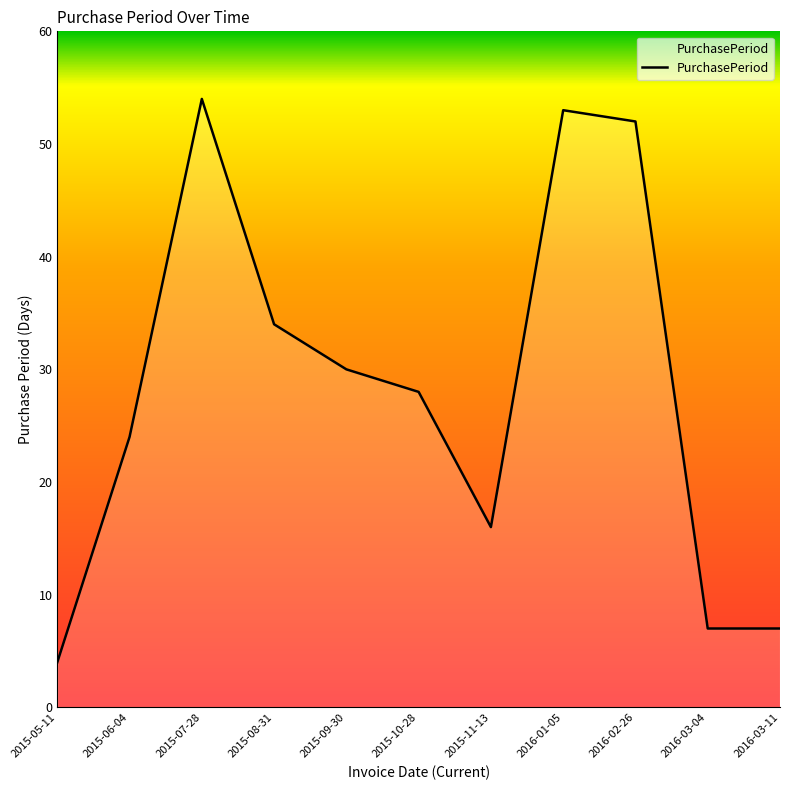

What is the ratio of the value at 2015-05-11 to the value at 2015-06-04?

0.2